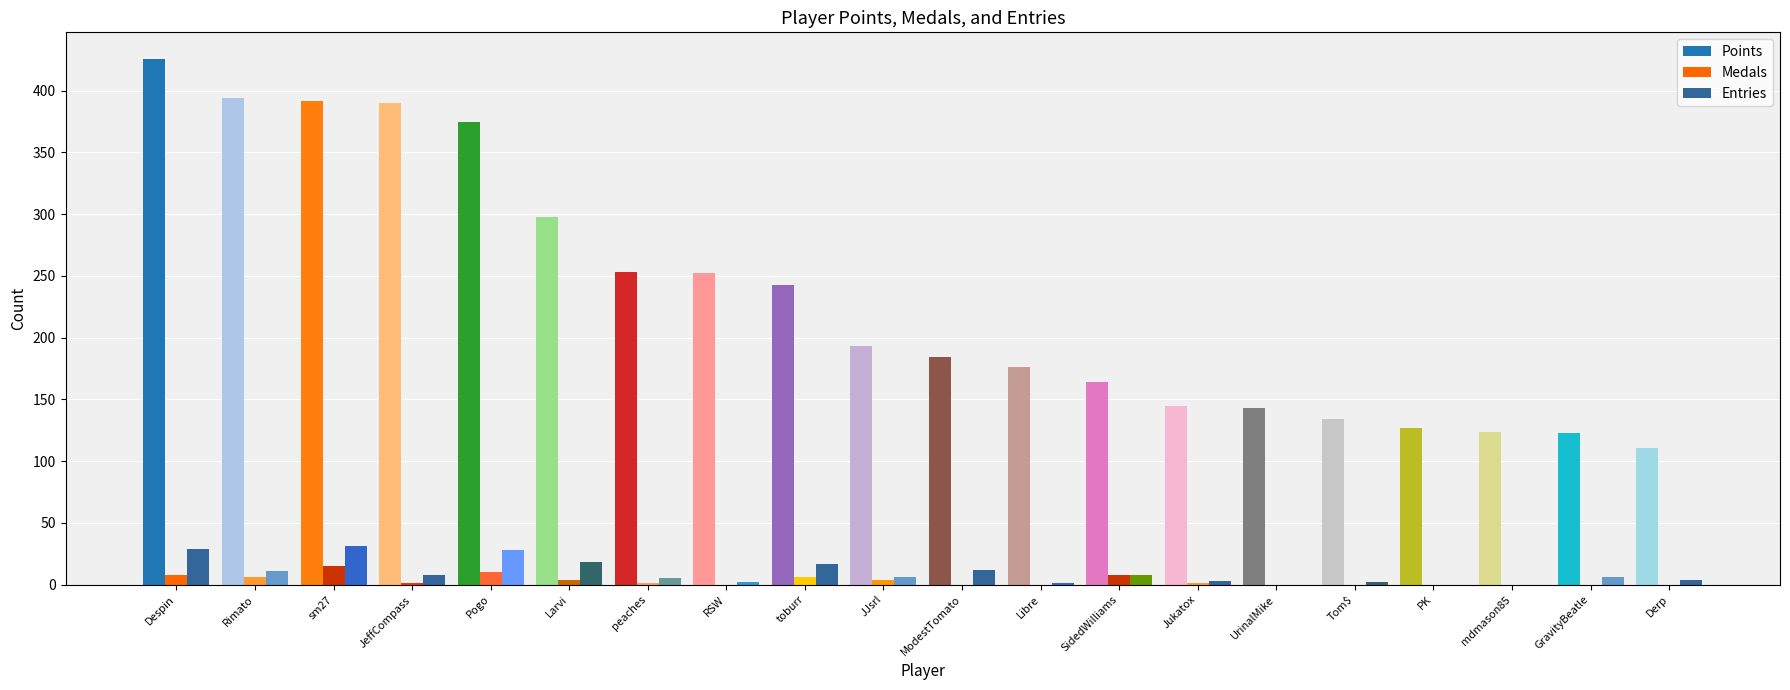

Where is Medals nearest to the value 7?

Despin